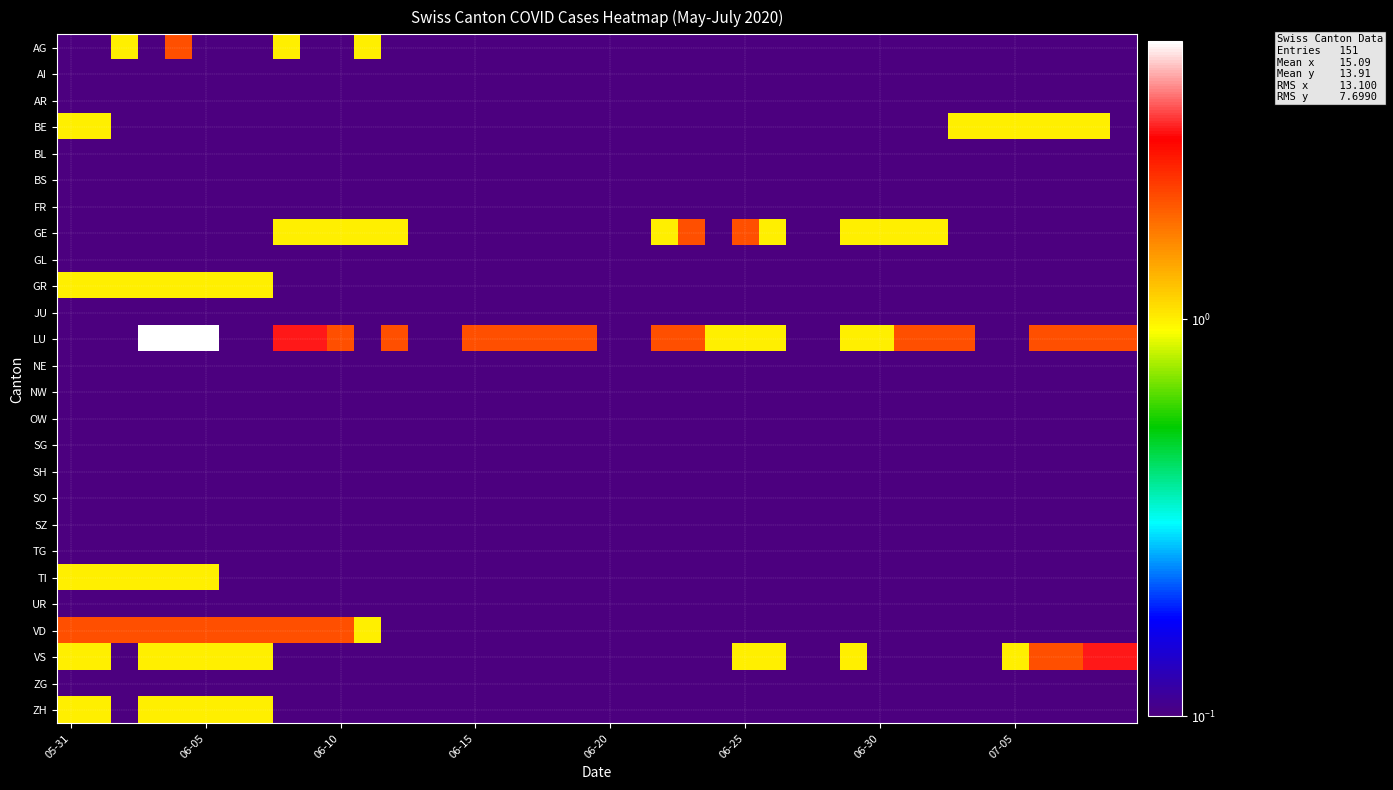

Which series has the largest range (max minus min)?

LU